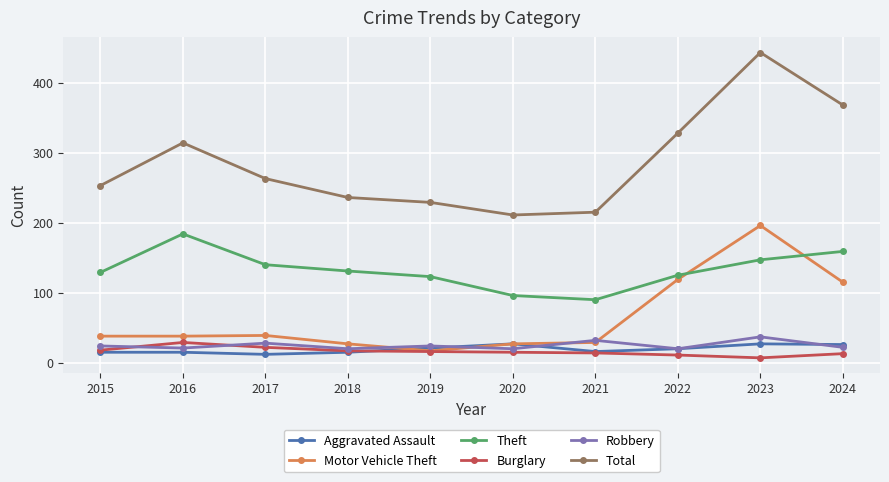

What is the total value across all series at 2023?

857